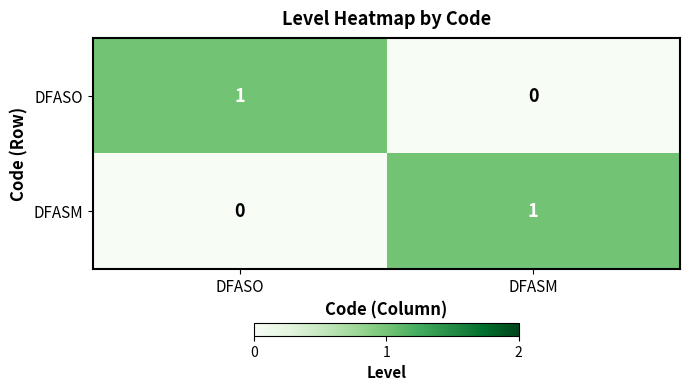

At which label is DFASM closest to 0?

DFASO